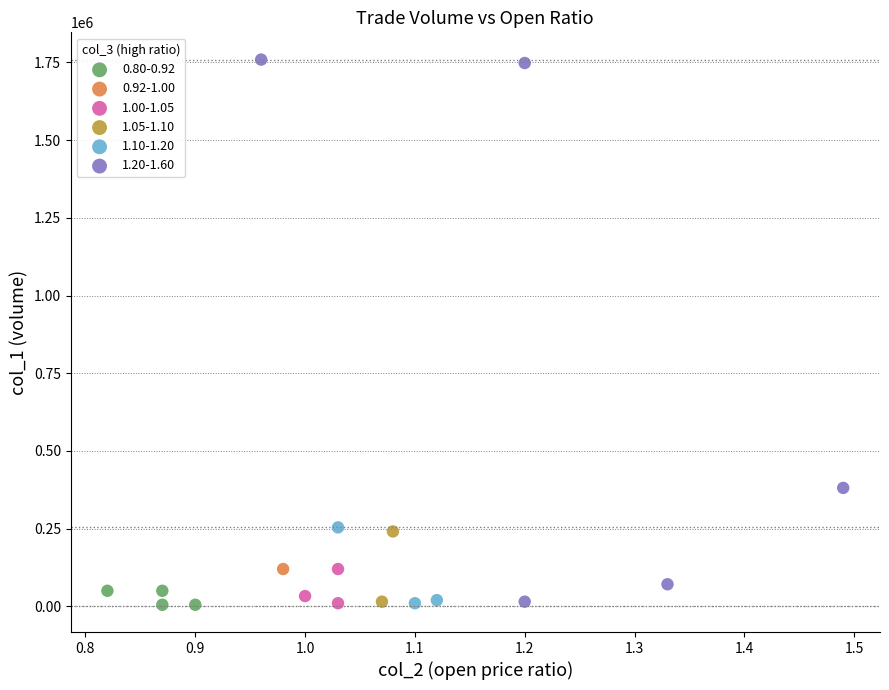

Which series reaches the maximum Y coordinate?

1.20-1.60